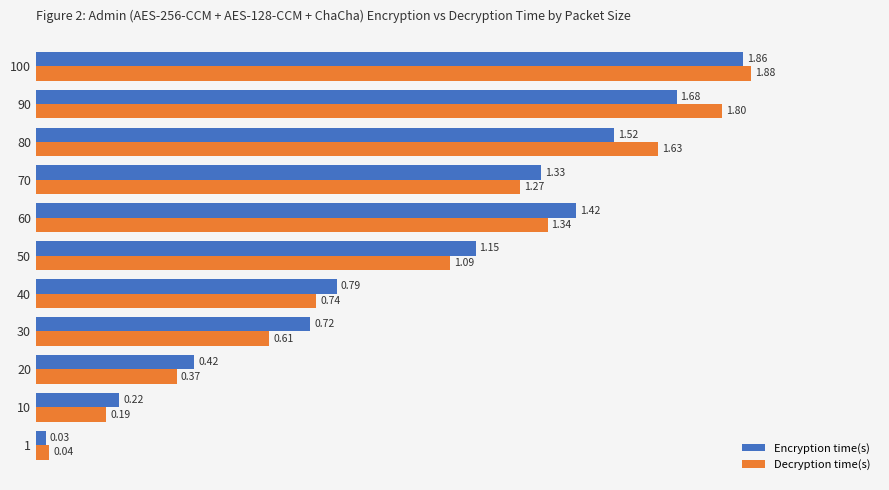

Which series has the largest total across all categories?

Encryption time(s)